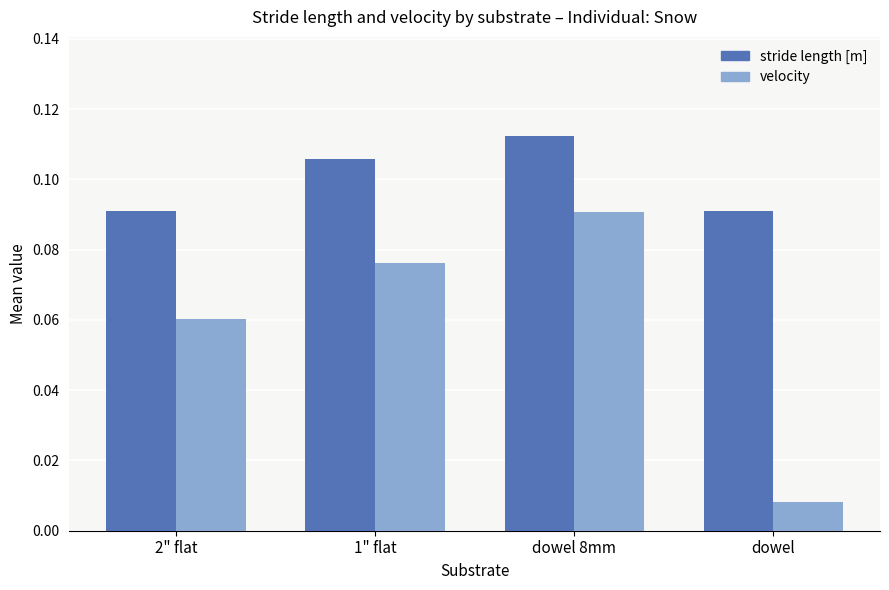

Which series changed the most between 2" flat and dowel 8mm?

velocity